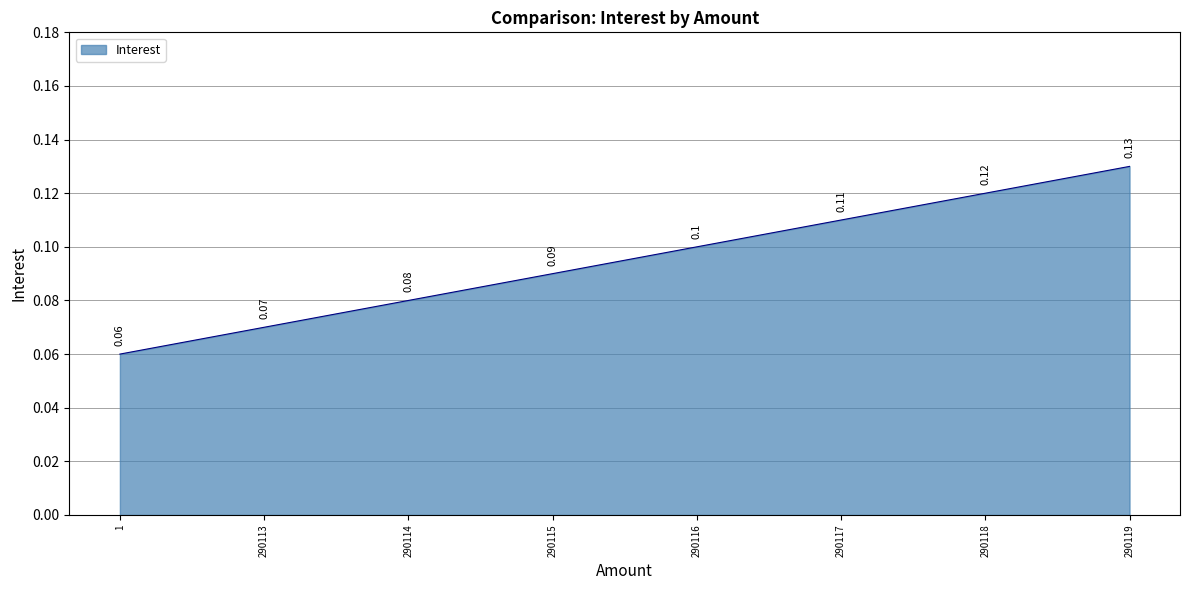

List the labels in order of value, smallest first.

1, 290113, 290114, 290115, 290116, 290117, 290118, 290119